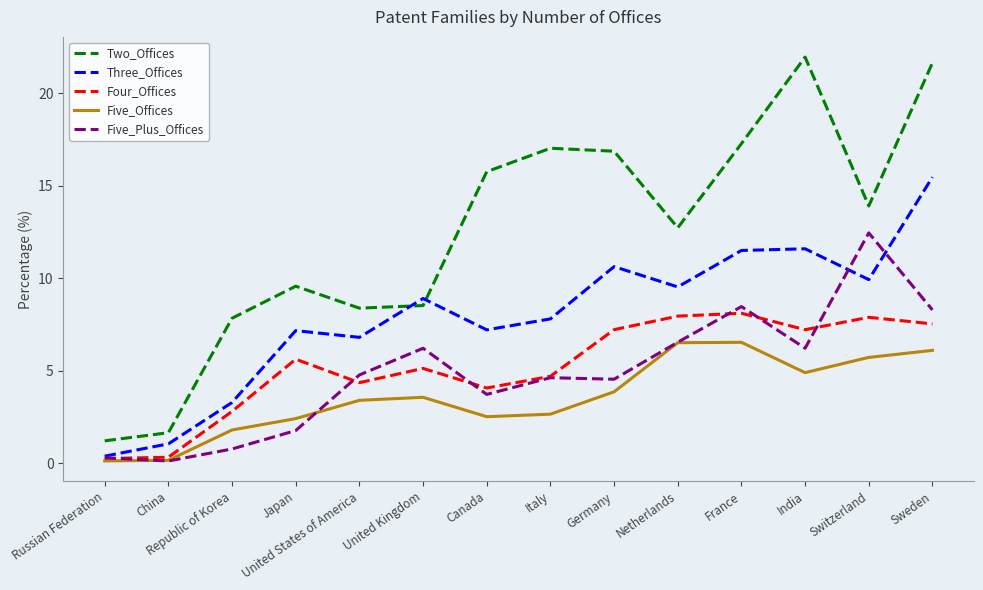

What position from the right is Republic of Korea?

12